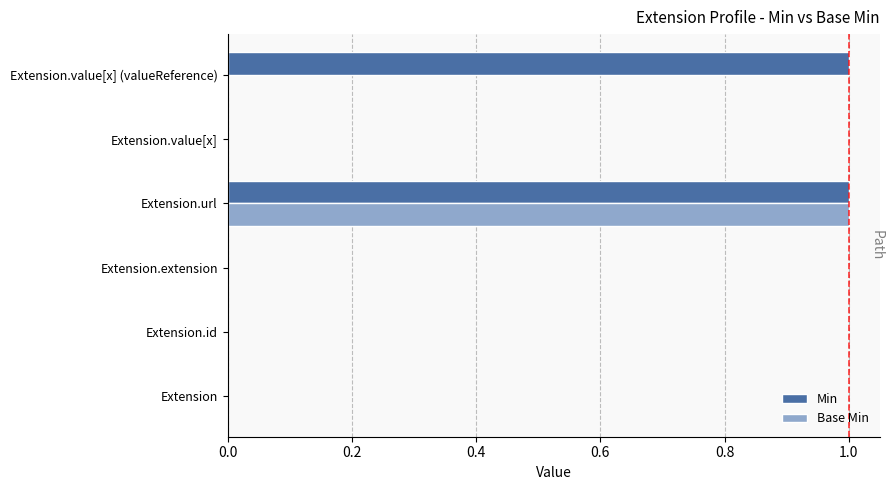

Which series changed the most between Extension.id and Extension.value[x] (valueReference)?

Min